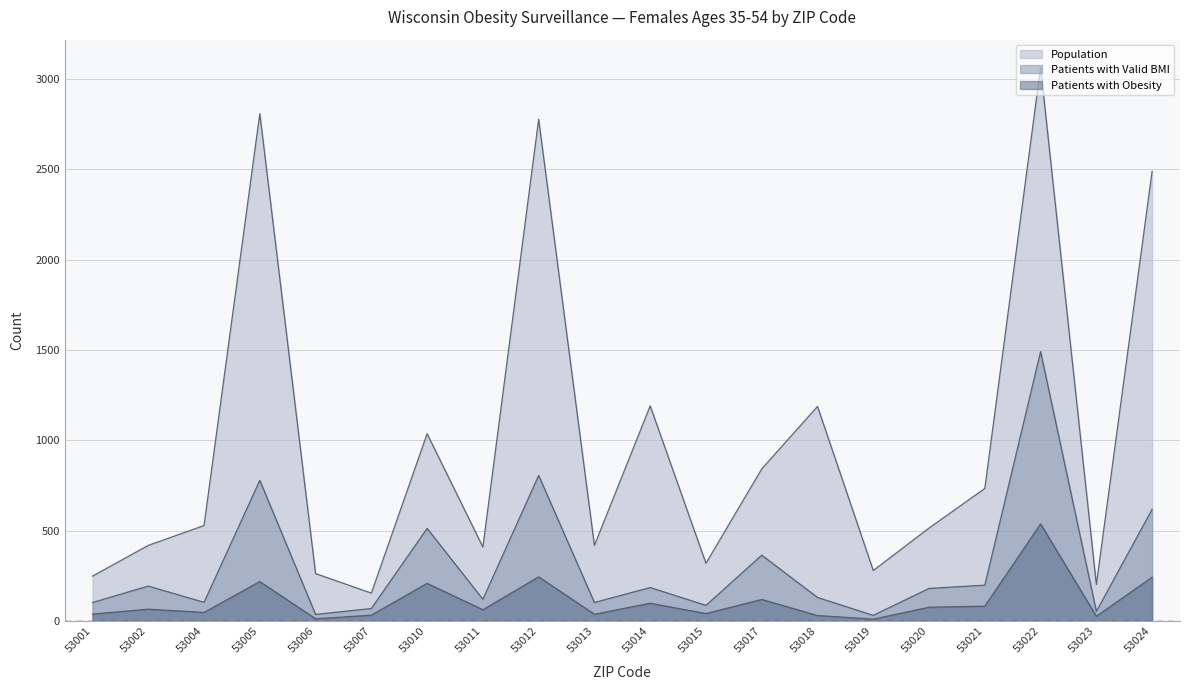

What is the maximum value shown in the chart?

3064